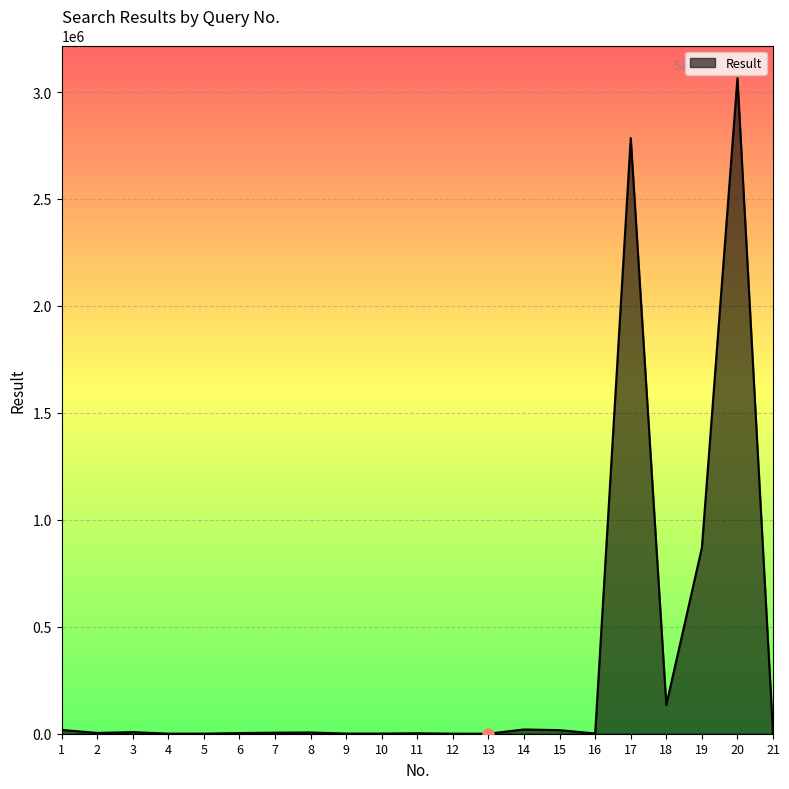

What is the greatest value displayed?

3064221